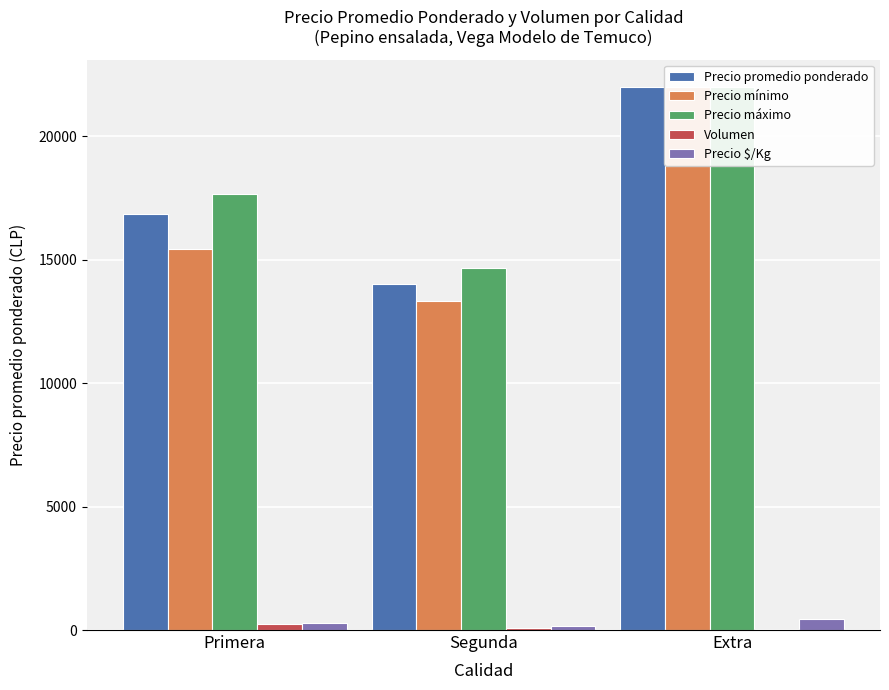

What is the difference between the highest and lowest values at Primera?

17406